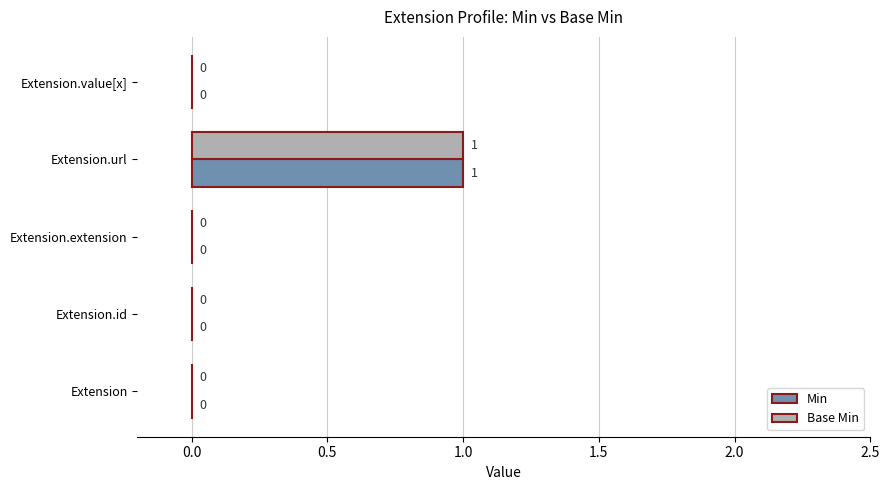

The Min series shows 1 at Extension.url. True or false?

True